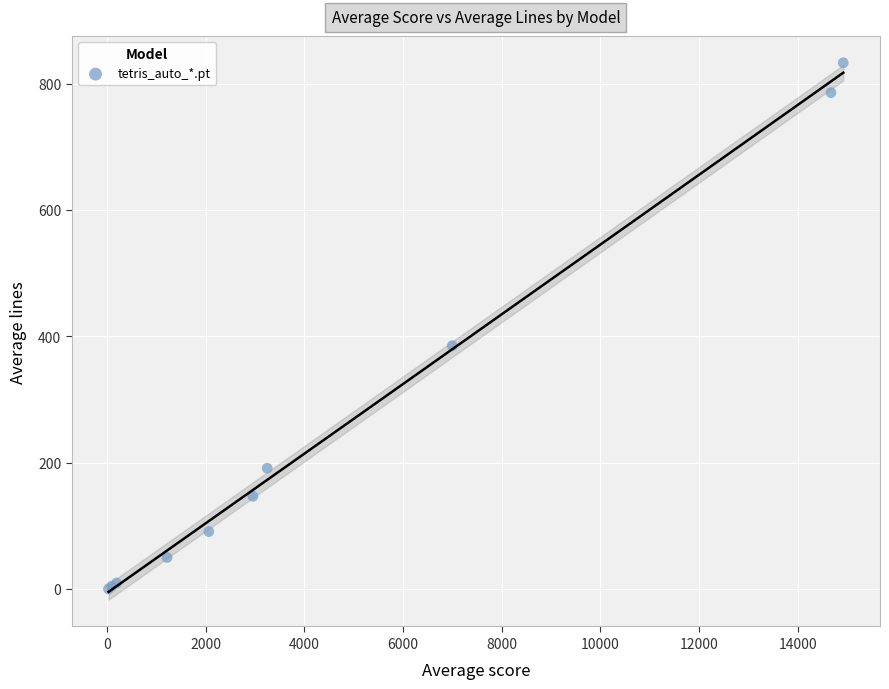

What Y value in the scatter plot is closest to 416?

385.0